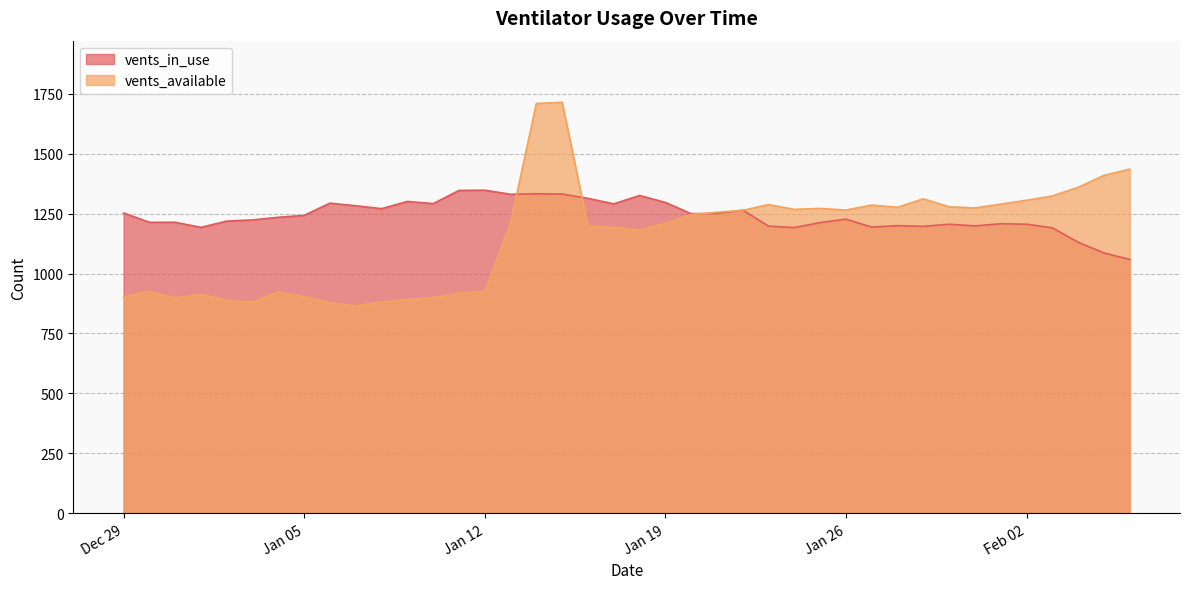

At which category does the chart reach its minimum across all series?

2021-01-07